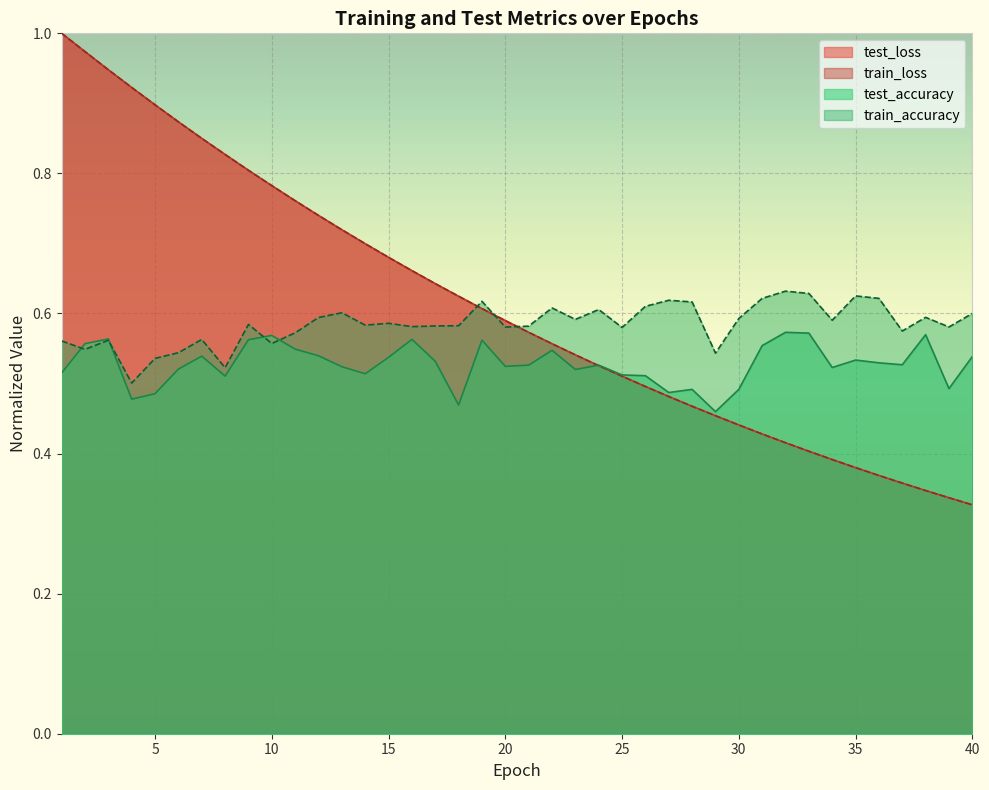

Does the chart display data point markers on the line(s)?

No